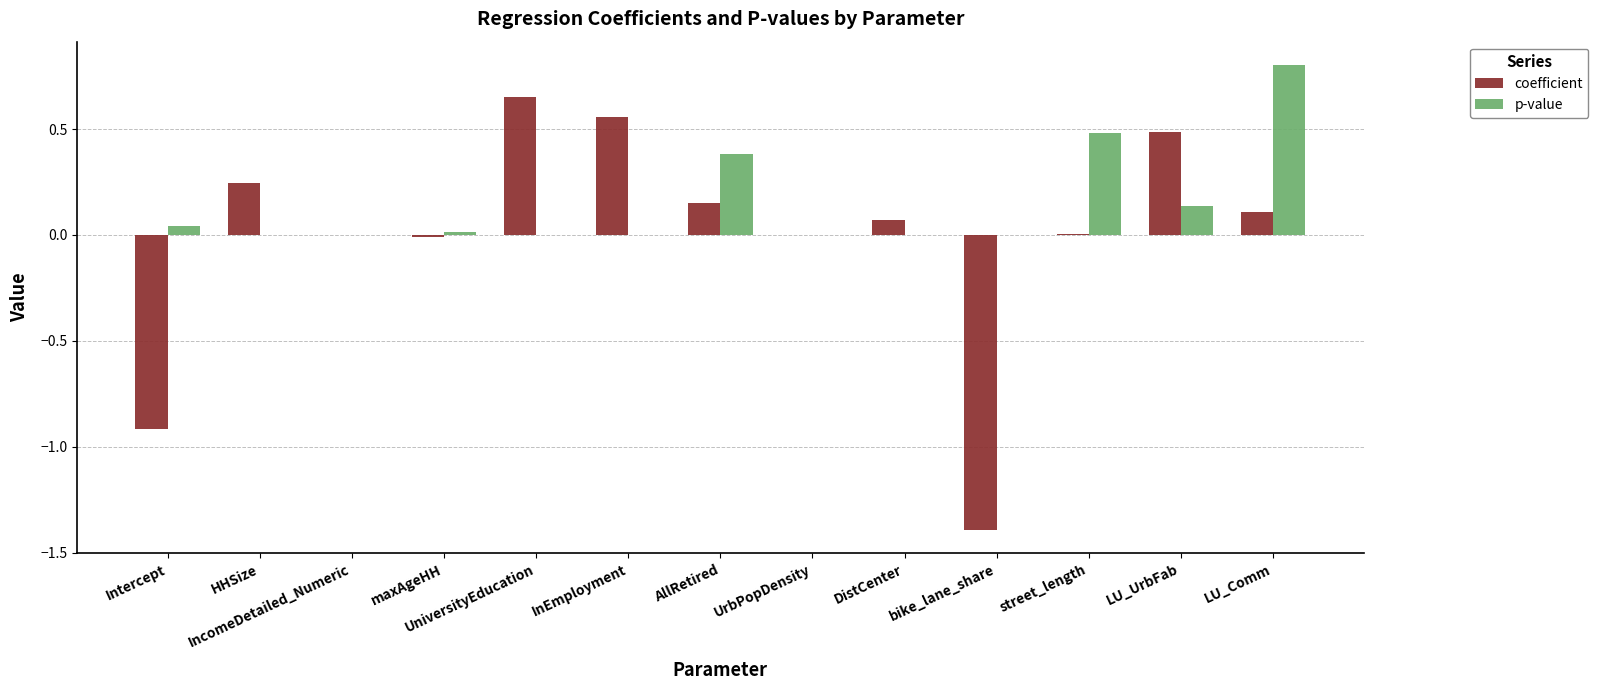

The coefficient series shows -2.0 at bike_lane_share. True or false?

False